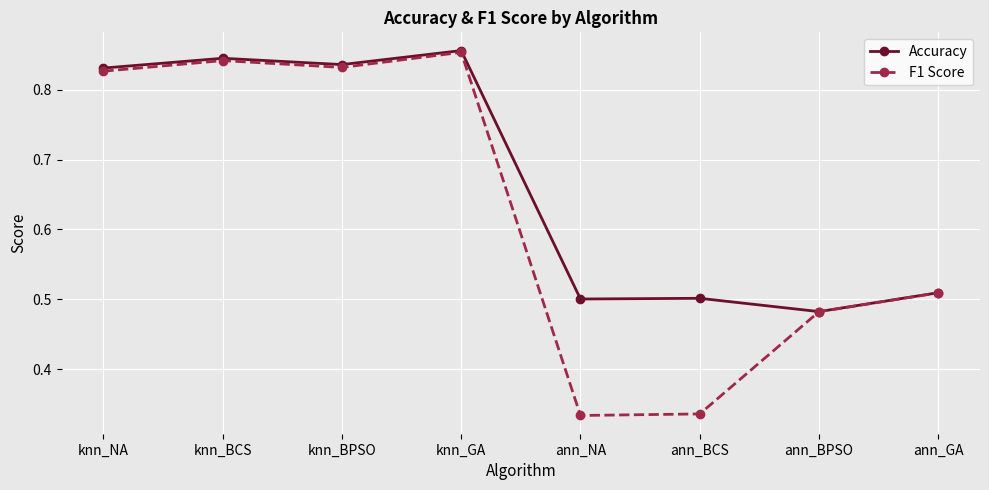

What is the label of the 3rd point from the left?

knn_BPSO